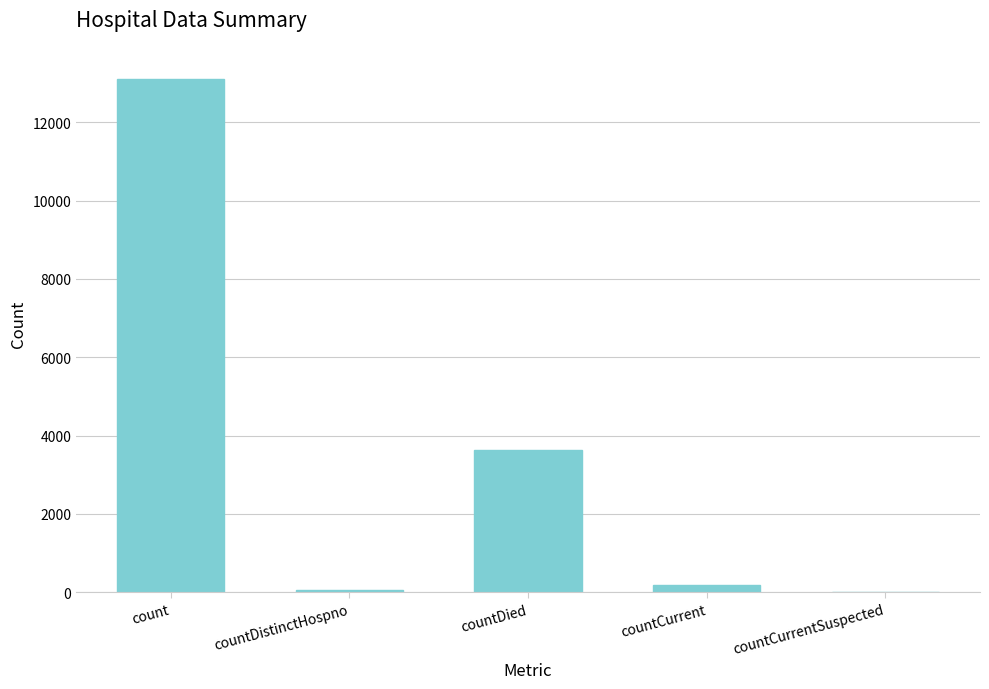

The value at countCurrentSuspected is 6708. True or false?

False